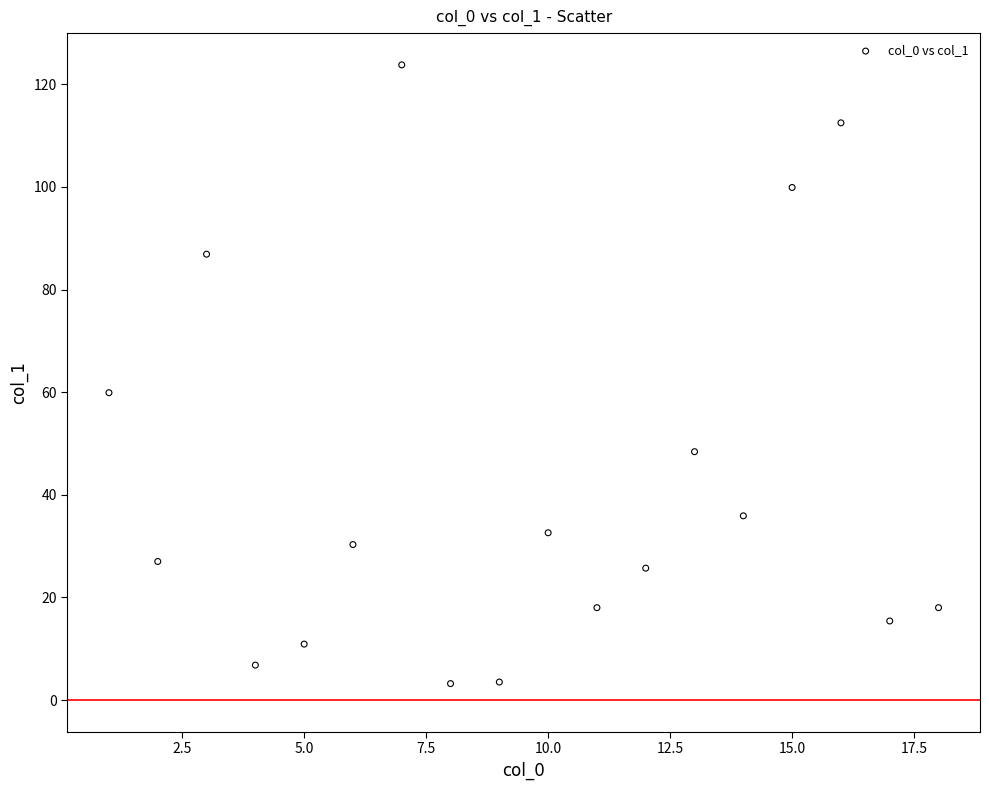

What Y value in the scatter plot is closest to 63?

59.9